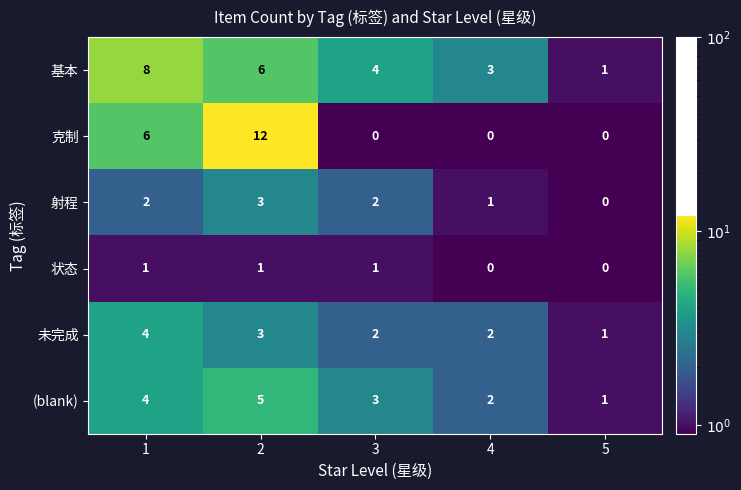

What is the sum of all 克制 values?

18